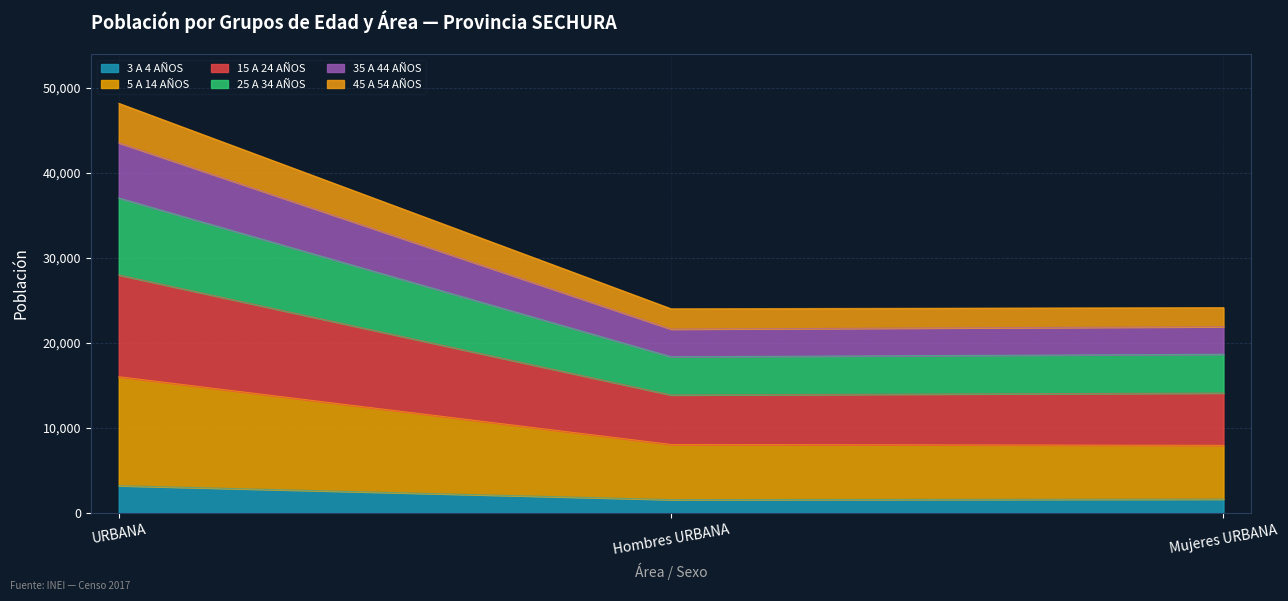

What is the total value across all series at Hombres URBANA?

24023